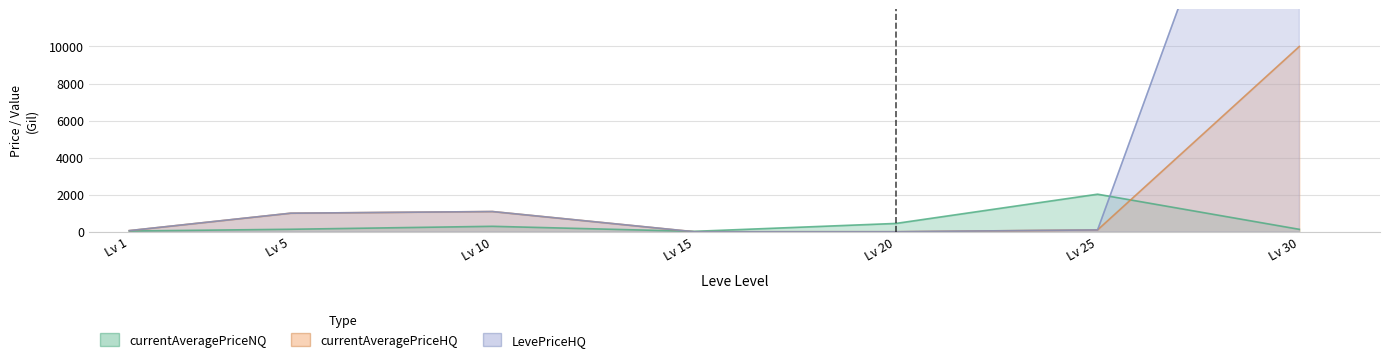

What is the total value across all series at Lv 30?

40126.3